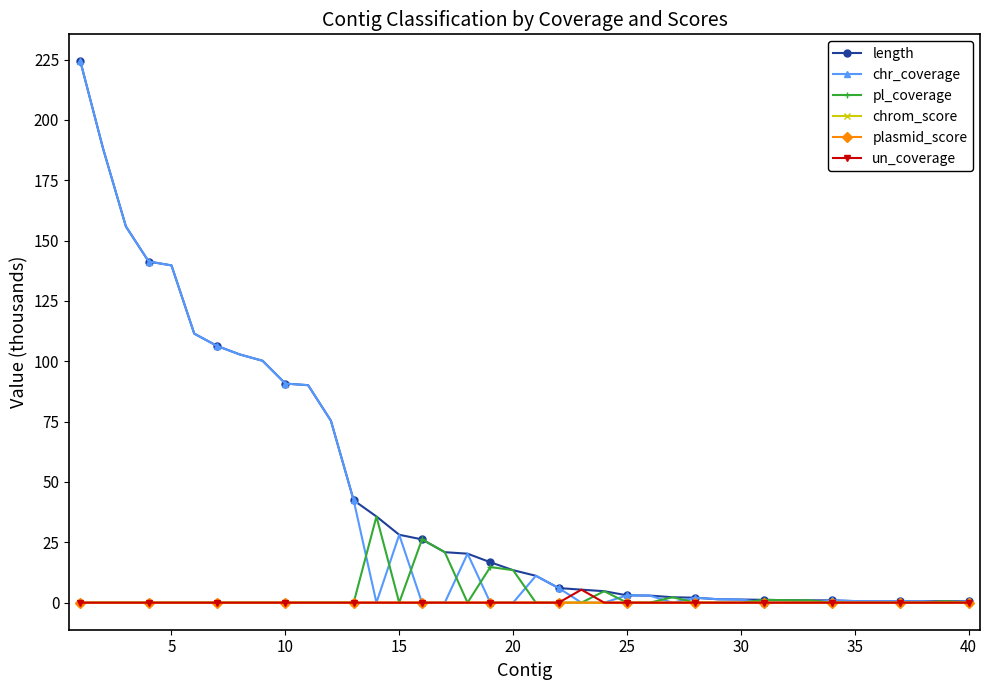

What are all the series names shown in the legend?

length, chr_coverage, pl_coverage, chrom_score, plasmid_score, un_coverage